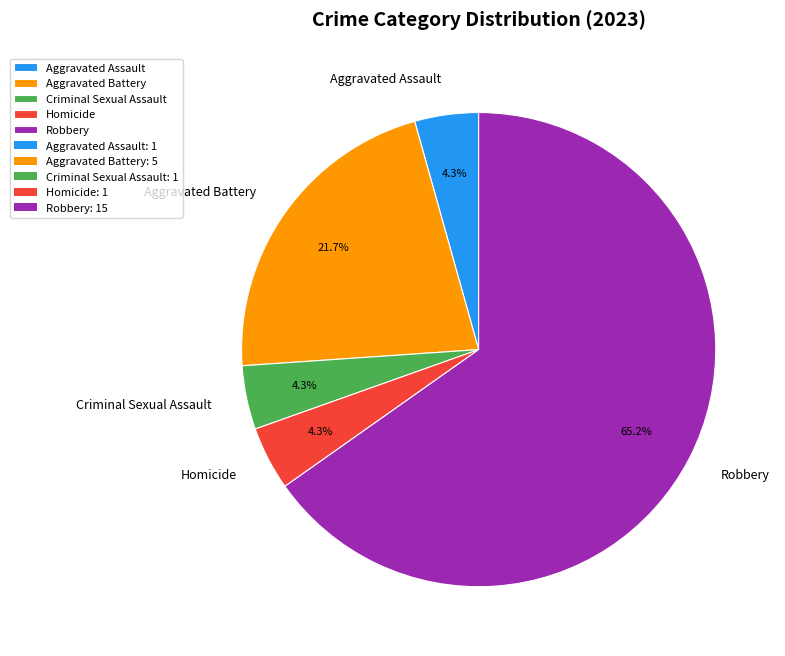

How many segments does this pie chart have?

5